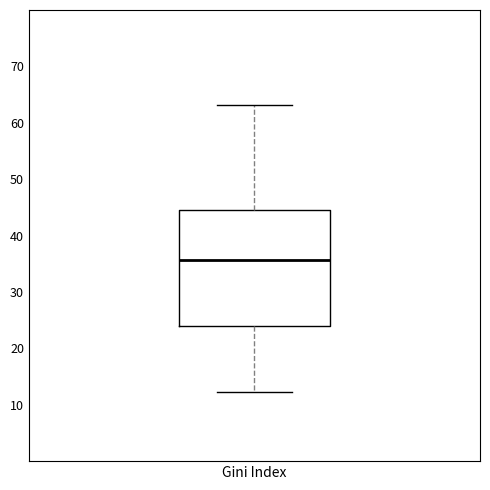

Read this box plot against the y-axis: the position of the median line, the range covered by the box, and the ends of both whiskers. The values are not printed on the chart, so give them approximately, as read against the axis.

median 36, box 24 to 45, whiskers 12 to 63